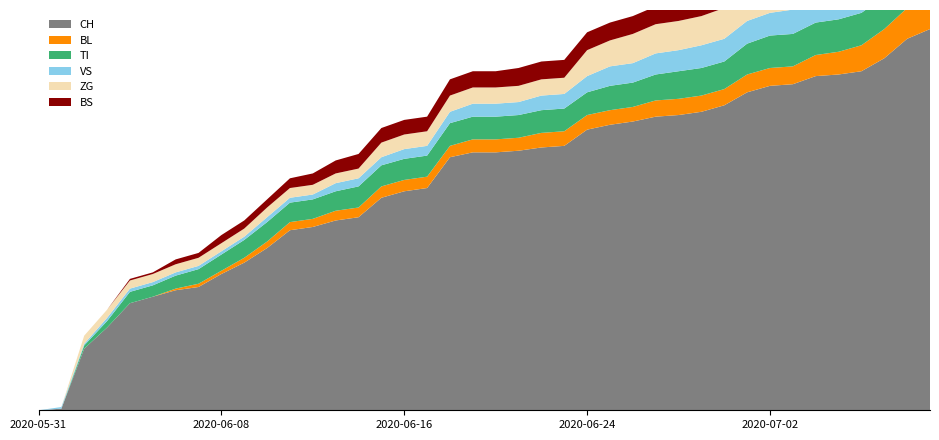

Reading left to right, what are all the values shown in this chart?

CH: 2020-05-31=0	2020-06-01=1	2020-06-02=38	2020-06-03=51	2020-06-04=66	2020-06-05=70	2020-06-06=74	2020-06-07=76	2020-06-08=84	2020-06-09=91	2020-06-10=100	2020-06-11=111	2020-06-12=113	2020-06-13=117	2020-06-14=119	2020-06-15=131	2020-06-16=135	2020-06-17=137	2020-06-18=156	2020-06-19=159	2020-06-20=159	2020-06-21=160	2020-06-22=162	2020-06-23=163	2020-06-24=173	2020-06-25=176	2020-06-26=178	2020-06-27=181	2020-06-28=182	2020-06-29=184	2020-06-30=188	2020-07-01=196	2020-07-02=200	2020-07-03=201	2020-07-04=206	2020-07-05=207	2020-07-06=209	2020-07-07=217	2020-07-08=229	2020-07-09=235
BL: 2020-05-31=0	2020-06-01=0	2020-06-02=0	2020-06-03=0	2020-06-04=0	2020-06-05=0	2020-06-06=1	2020-06-07=2	2020-06-08=2	2020-06-09=3	2020-06-10=4	2020-06-11=5	2020-06-12=5	2020-06-13=6	2020-06-14=6	2020-06-15=7	2020-06-16=7	2020-06-17=7	2020-06-18=7	2020-06-19=8	2020-06-20=8	2020-06-21=8	2020-06-22=9	2020-06-23=9	2020-06-24=9	2020-06-25=9	2020-06-26=9	2020-06-27=10	2020-06-28=10	2020-06-29=10	2020-06-30=10	2020-07-01=11	2020-07-02=11	2020-07-03=11	2020-07-04=13	2020-07-05=14	2020-07-06=16	2020-07-07=18	2020-07-08=19	2020-07-09=20
TI: 2020-05-31=0	2020-06-01=0	2020-06-02=2	2020-06-03=4	2020-06-04=7	2020-06-05=7	2020-06-06=8	2020-06-07=9	2020-06-08=10	2020-06-09=11	2020-06-10=12	2020-06-11=12	2020-06-12=12	2020-06-13=12	2020-06-14=13	2020-06-15=13	2020-06-16=13	2020-06-17=13	2020-06-18=14	2020-06-19=14	2020-06-20=14	2020-06-21=14	2020-06-22=14	2020-06-23=14	2020-06-24=14	2020-06-25=15	2020-06-26=15	2020-06-27=16	2020-06-28=17	2020-06-29=17	2020-06-30=17	2020-07-01=19	2020-07-02=20	2020-07-03=20	2020-07-04=20	2020-07-05=20	2020-07-06=20	2020-07-07=20	2020-07-08=20	2020-07-09=20
VS: 2020-05-31=0	2020-06-01=1	2020-06-02=1	2020-06-03=2	2020-06-04=2	2020-06-05=2	2020-06-06=2	2020-06-07=2	2020-06-08=2	2020-06-09=2	2020-06-10=3	2020-06-11=3	2020-06-12=3	2020-06-13=5	2020-06-14=5	2020-06-15=5	2020-06-16=6	2020-06-17=6	2020-06-18=7	2020-06-19=8	2020-06-20=8	2020-06-21=8	2020-06-22=9	2020-06-23=9	2020-06-24=10	2020-06-25=12	2020-06-26=12	2020-06-27=13	2020-06-28=13	2020-06-29=14	2020-06-30=14	2020-07-01=14	2020-07-02=14	2020-07-03=15	2020-07-04=16	2020-07-05=16	2020-07-06=16	2020-07-07=19	2020-07-08=19	2020-07-09=19
ZG: 2020-05-31=0	2020-06-01=0	2020-06-02=5	2020-06-03=5	2020-06-04=5	2020-06-05=5	2020-06-06=5	2020-06-07=5	2020-06-08=5	2020-06-09=5	2020-06-10=6	2020-06-11=6	2020-06-12=6	2020-06-13=6	2020-06-14=6	2020-06-15=9	2020-06-16=9	2020-06-17=9	2020-06-18=10	2020-06-19=10	2020-06-20=10	2020-06-21=10	2020-06-22=10	2020-06-23=10	2020-06-24=16	2020-06-25=16	2020-06-26=18	2020-06-27=18	2020-06-28=18	2020-06-29=18	2020-06-30=19	2020-07-01=22	2020-07-02=22	2020-07-03=22	2020-07-04=24	2020-07-05=24	2020-07-06=24	2020-07-07=26	2020-07-08=29	2020-07-09=31
BS: 2020-05-31=0	2020-06-01=0	2020-06-02=0	2020-06-03=0	2020-06-04=1	2020-06-05=1	2020-06-06=3	2020-06-07=3	2020-06-08=5	2020-06-09=5	2020-06-10=5	2020-06-11=6	2020-06-12=7	2020-06-13=8	2020-06-14=9	2020-06-15=9	2020-06-16=9	2020-06-17=9	2020-06-18=10	2020-06-19=10	2020-06-20=10	2020-06-21=11	2020-06-22=11	2020-06-23=11	2020-06-24=11	2020-06-25=11	2020-06-26=11	2020-06-27=11	2020-06-28=11	2020-06-29=11	2020-06-30=12	2020-07-01=12	2020-07-02=12	2020-07-03=12	2020-07-04=12	2020-07-05=12	2020-07-06=12	2020-07-07=12	2020-07-08=12	2020-07-09=12